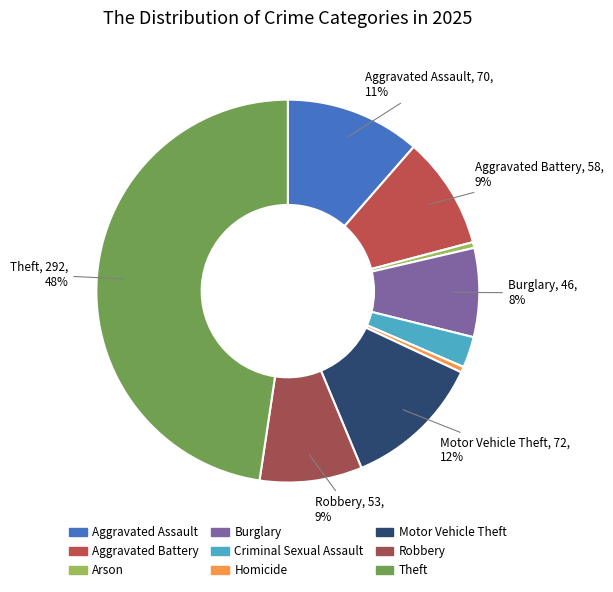

How much of the chart is everything except Robbery?

91.4%